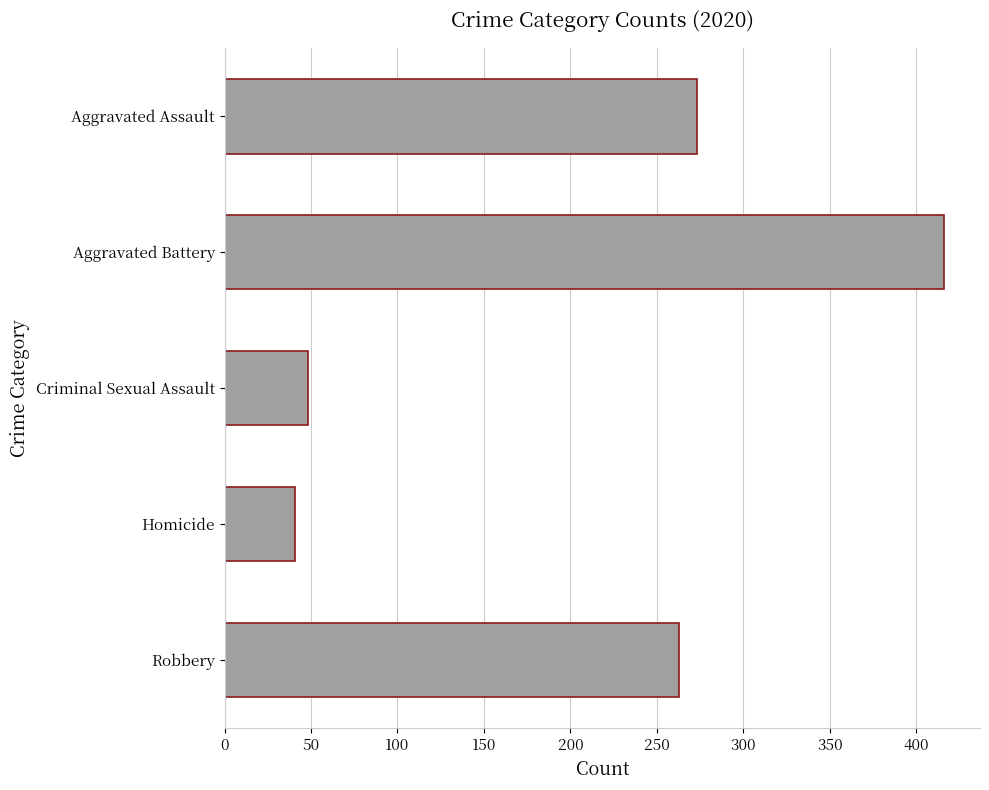

Does the chart contain any negative values?

No